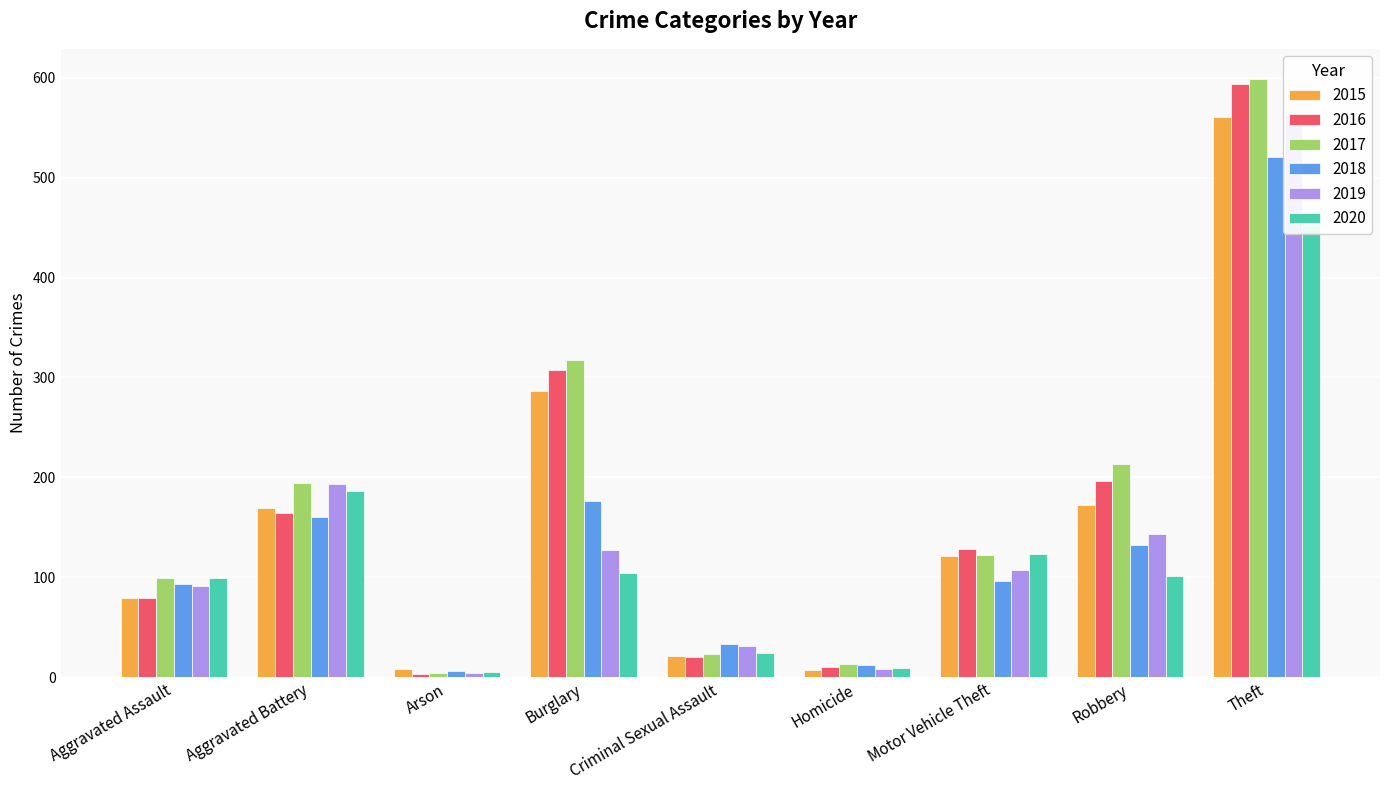

At which label does 2018 reach its peak?

Theft